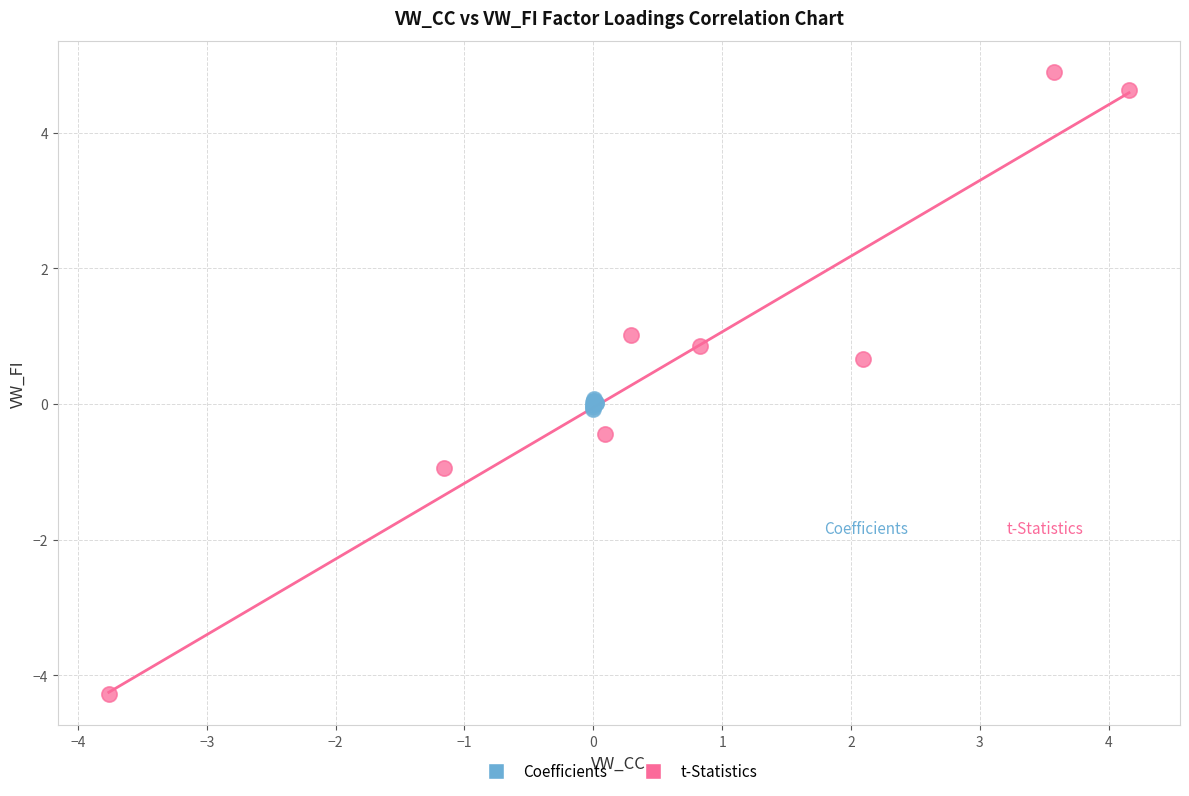

Which series reaches the minimum Y coordinate?

t-Statistics